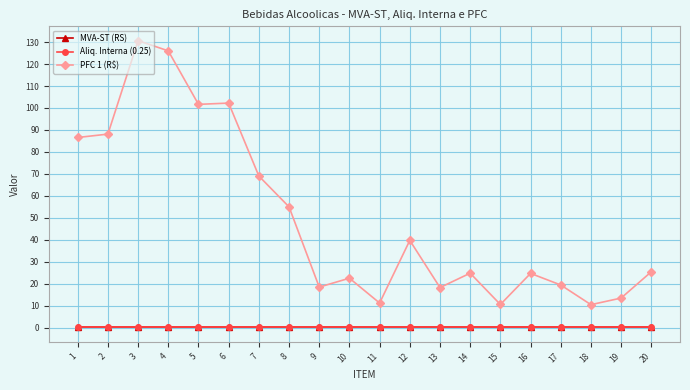

Which series changed the most between 17 and 20?

PFC 1 (R$)